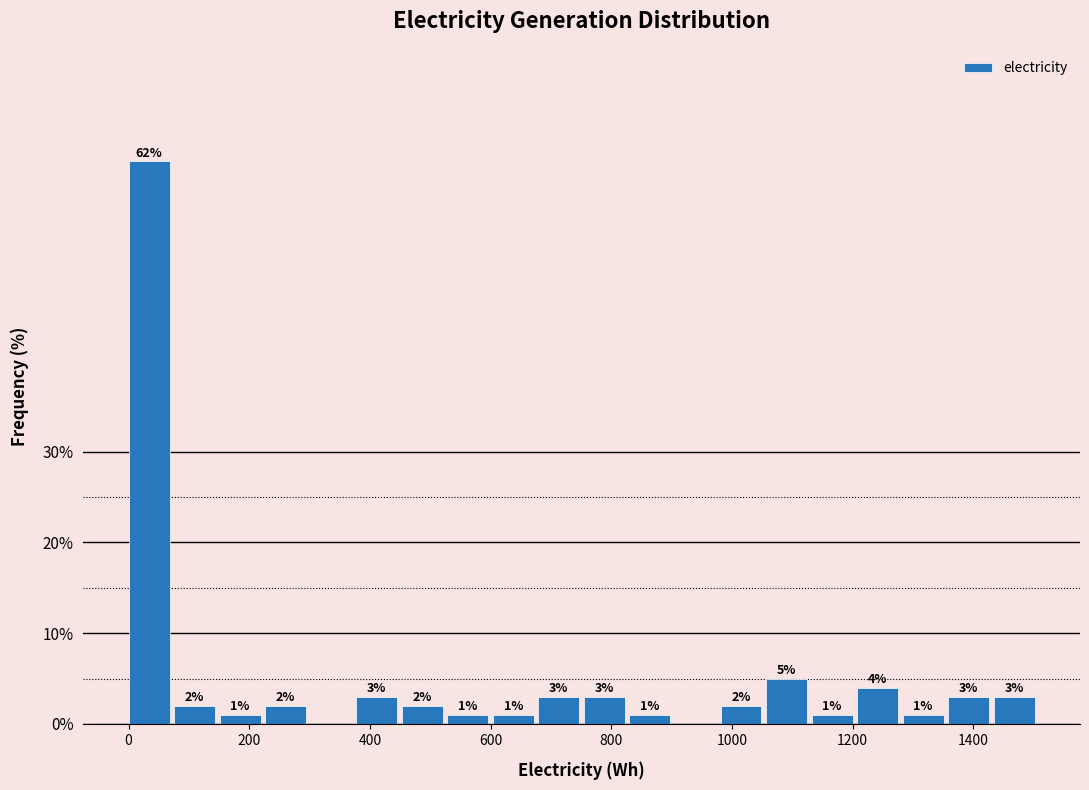

Read against the x-axis, roughly where is the centre of the tallest bar?

40